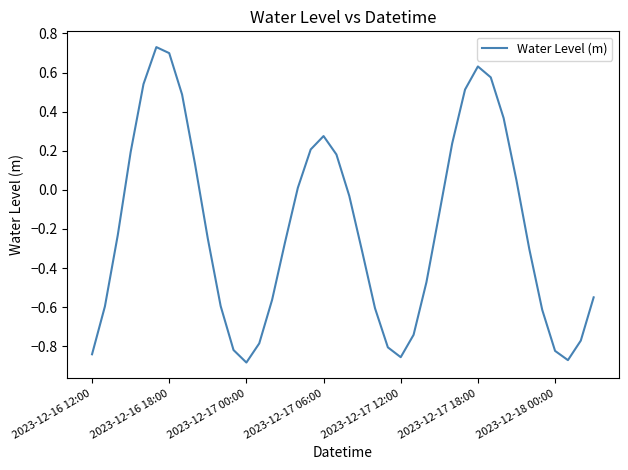

How many interior local peaks (higher than both neighbors) does the data have?

3